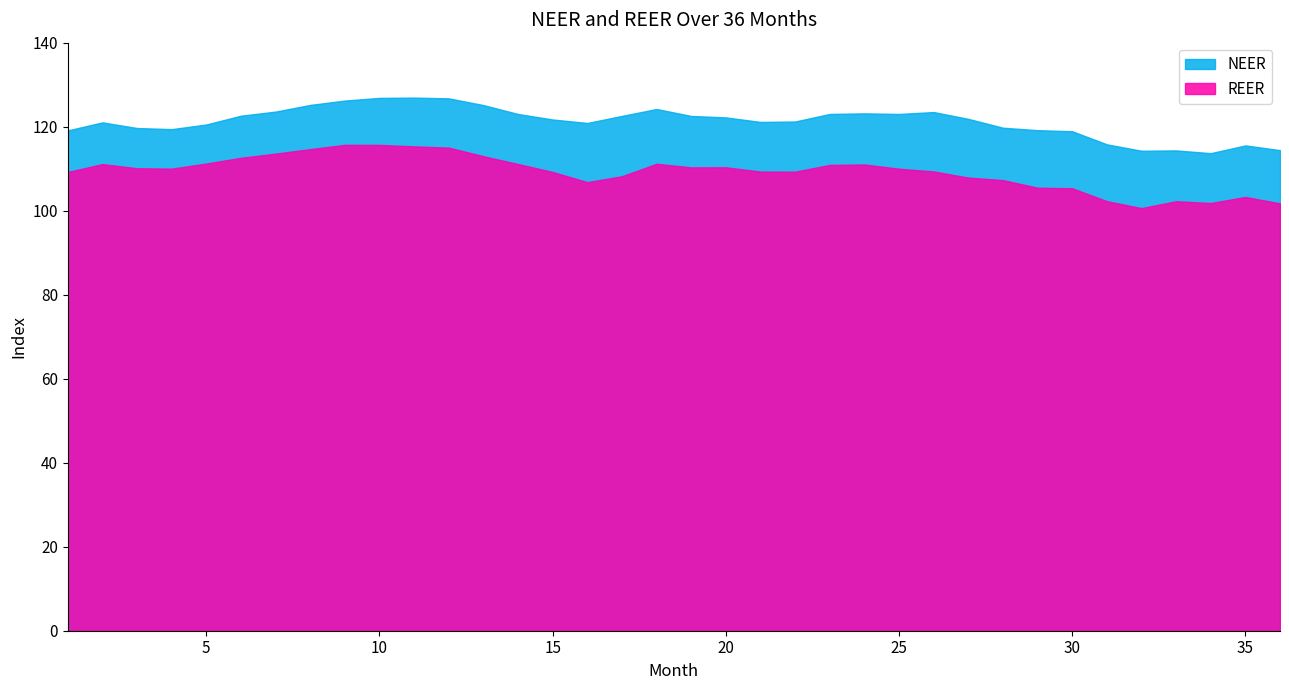

What is the minimum value shown in the chart?

100.6